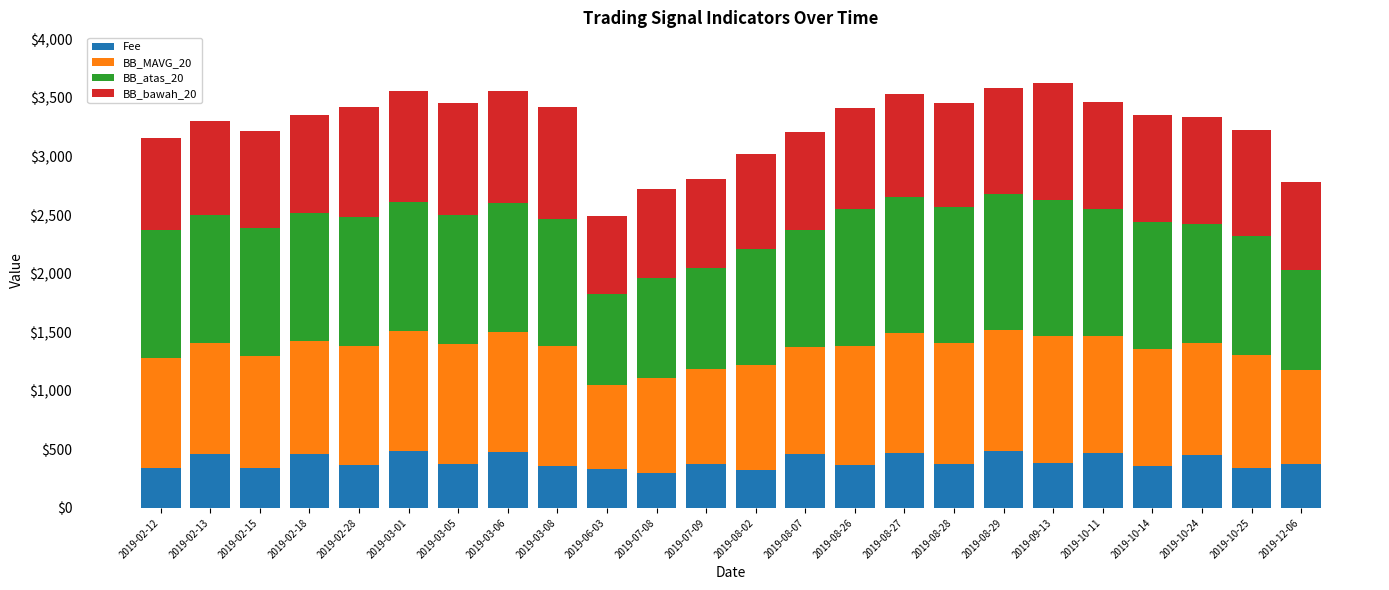

What is the total value across all series at 2019-08-27?

3530.5